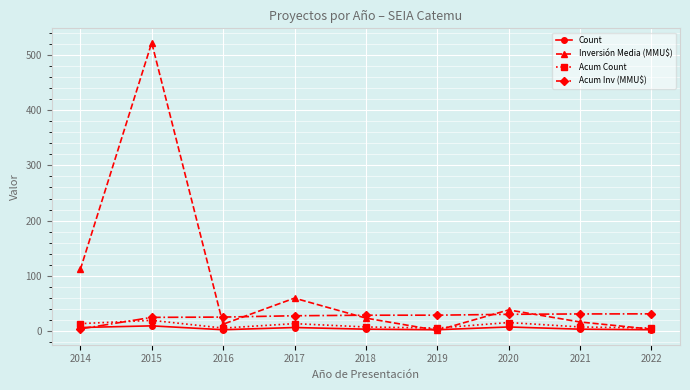

What are all the series names shown in the legend?

Count, Inversión Media (MMU$), Acum Count, Acum Inv (MMU$)